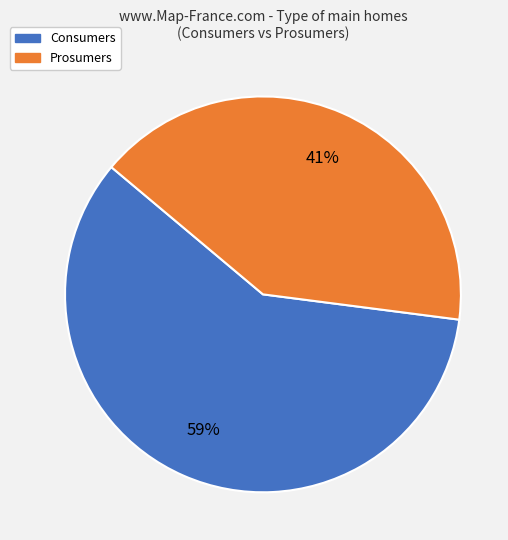

To the nearest percent, what is the difference between the largest and smallest slice percentages?

18%